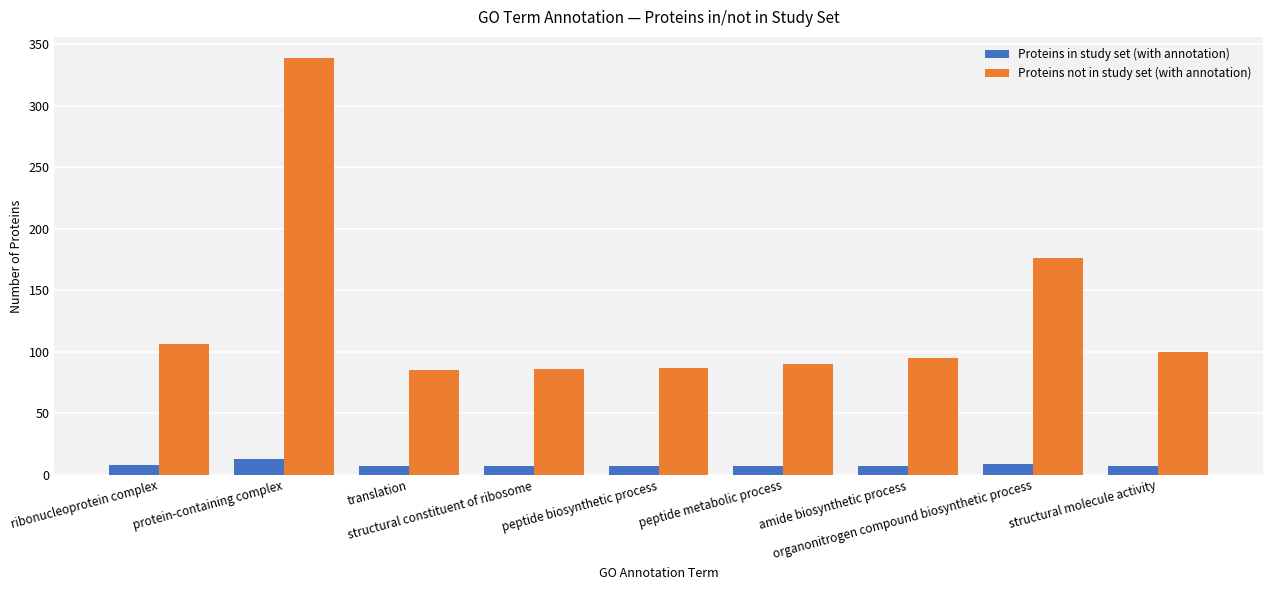

Which series has the largest total across all categories?

Proteins not in study set (with annotation)